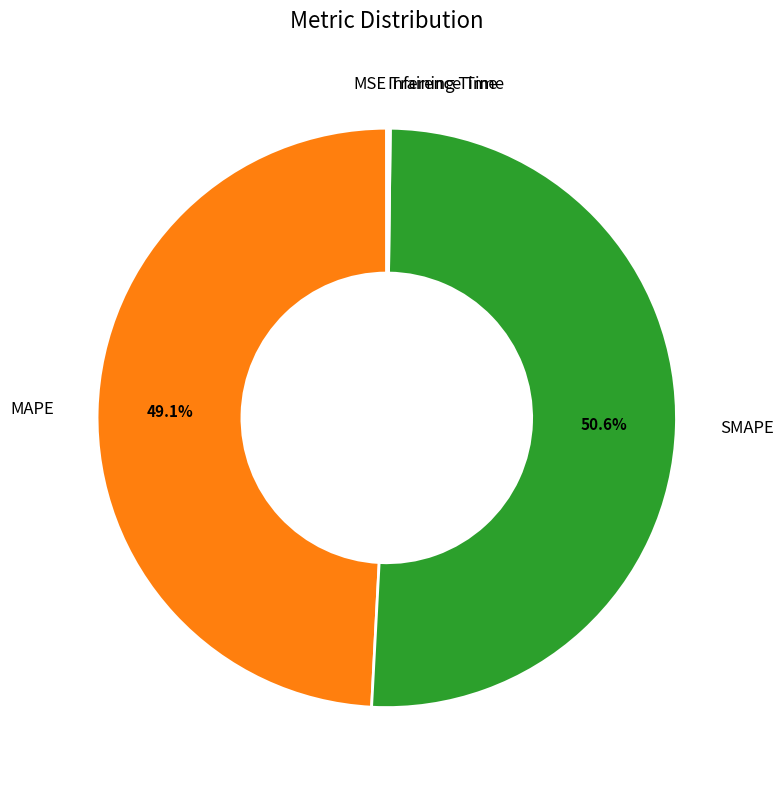

Which category has the biggest portion of the pie?

SMAPE